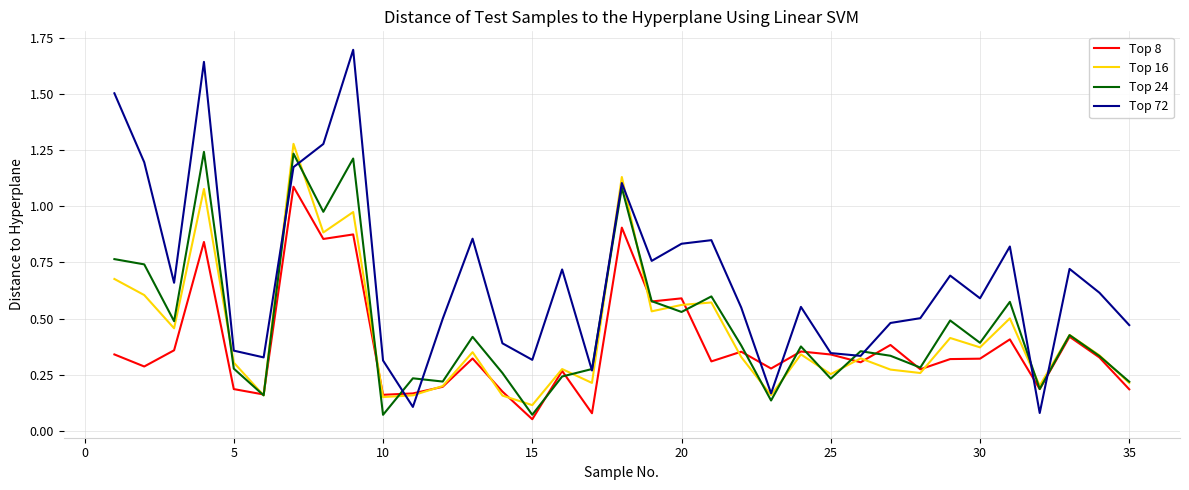

How many lines are shown in the chart?

4